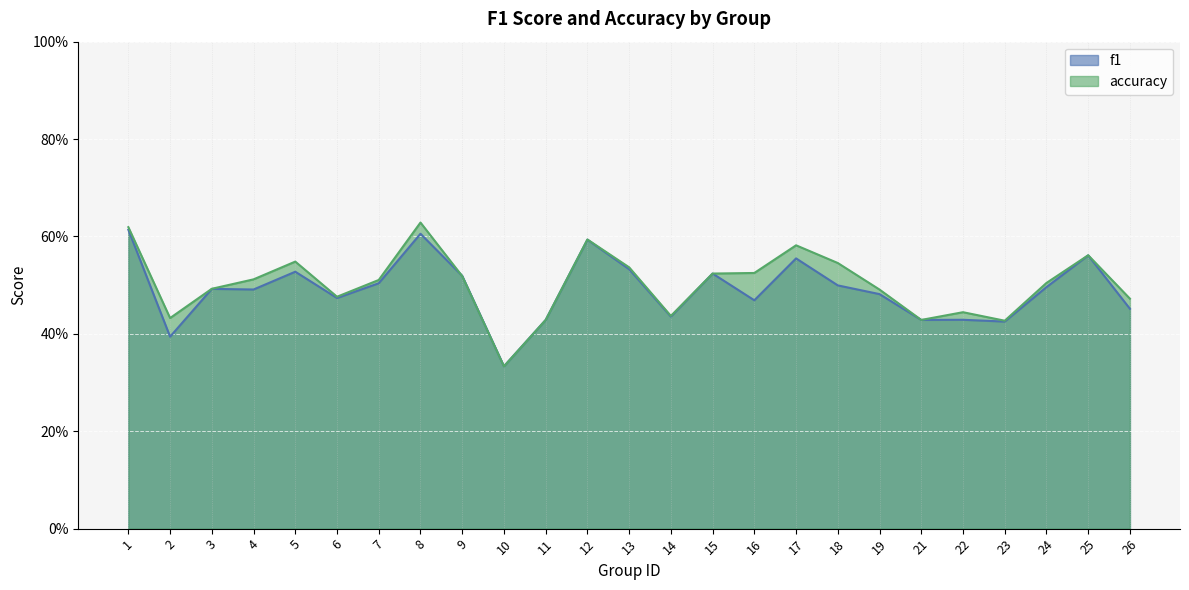

Reading left to right, what are all the values shown in this chart?

f1: 1=0.6	2=0.4	3=0.5	4=0.5	5=0.5	6=0.5	7=0.5	8=0.6	9=0.5	10=0.3	11=0.4	12=0.6	13=0.5	14=0.4	15=0.5	16=0.5	17=0.6	18=0.5	19=0.5	21=0.4	22=0.4	23=0.4	24=0.5	25=0.6	26=0.5
accuracy: 1=0.6	2=0.4	3=0.5	4=0.5	5=0.5	6=0.5	7=0.5	8=0.6	9=0.5	10=0.3	11=0.4	12=0.6	13=0.5	14=0.4	15=0.5	16=0.5	17=0.6	18=0.5	19=0.5	21=0.4	22=0.4	23=0.4	24=0.5	25=0.6	26=0.5